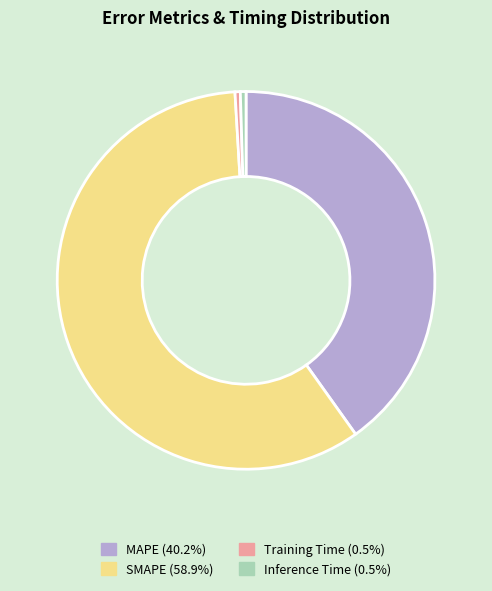

Is there a majority slice in this chart?

Yes